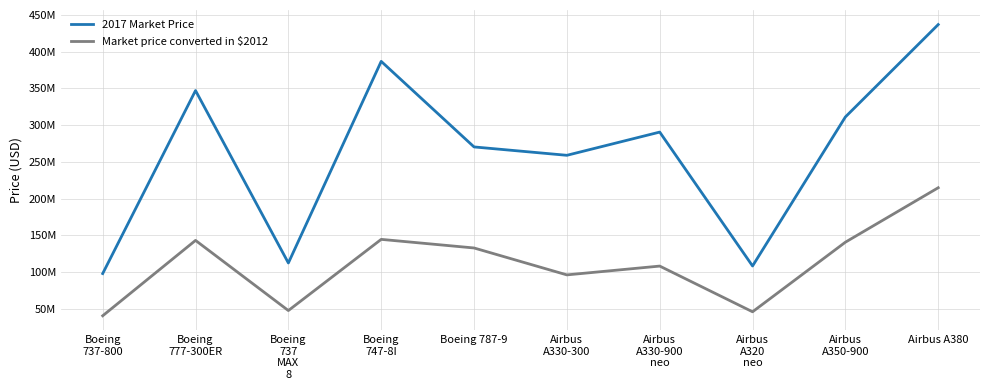

What are all the series names shown in the legend?

2017 Market Price, Market price converted in $2012